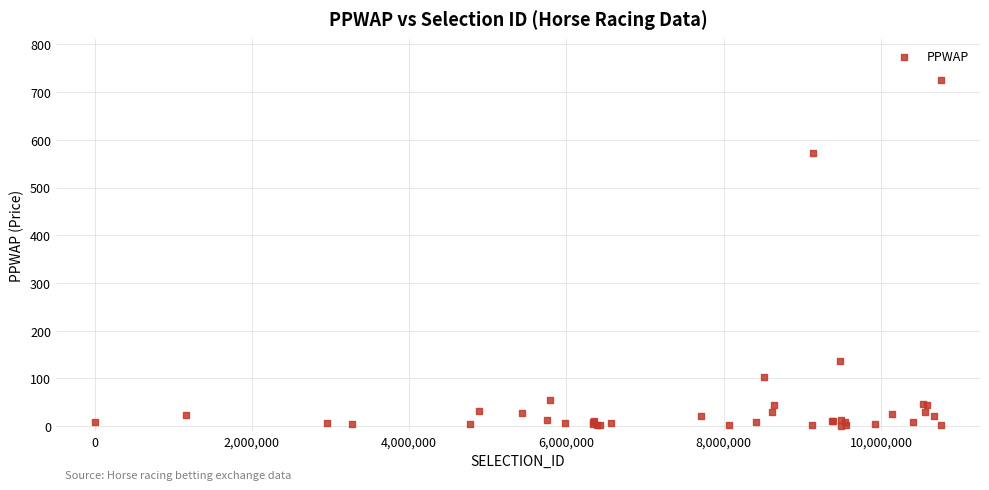

What Y value in the scatter plot is closest to 362?

571.9